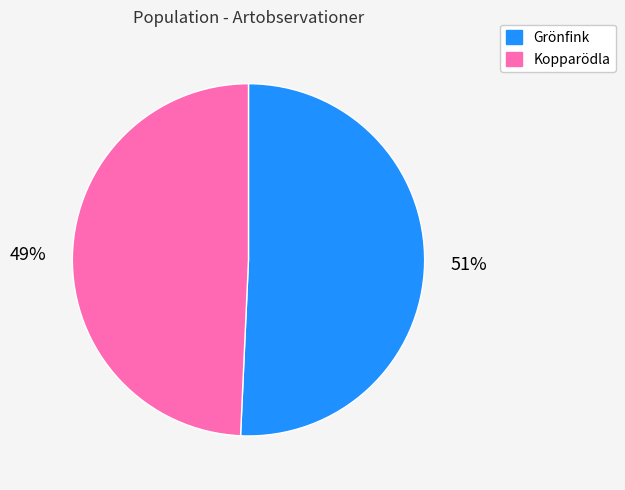

Is there any slice that represents more than half of the pie?

Yes